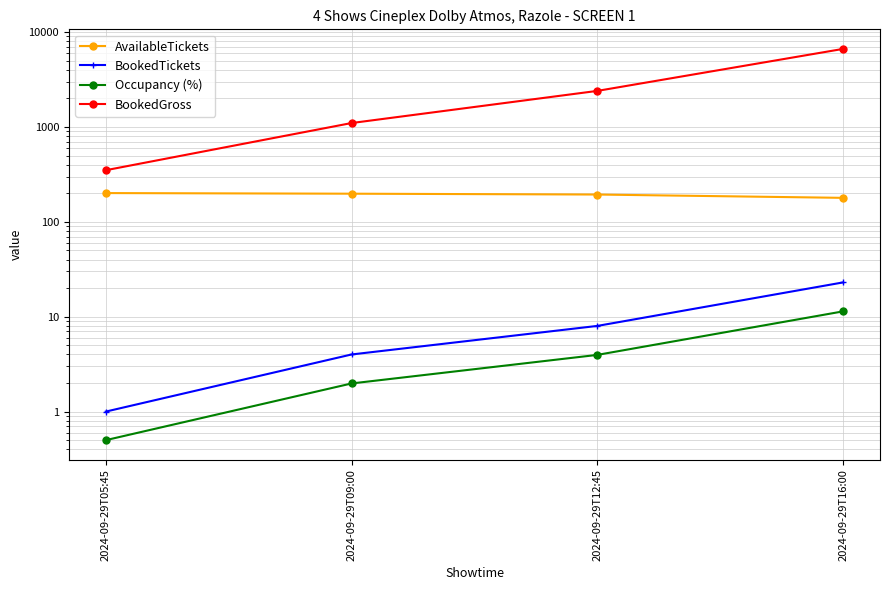

What is the label of the 4th point from the right?

2024-09-29T05:45